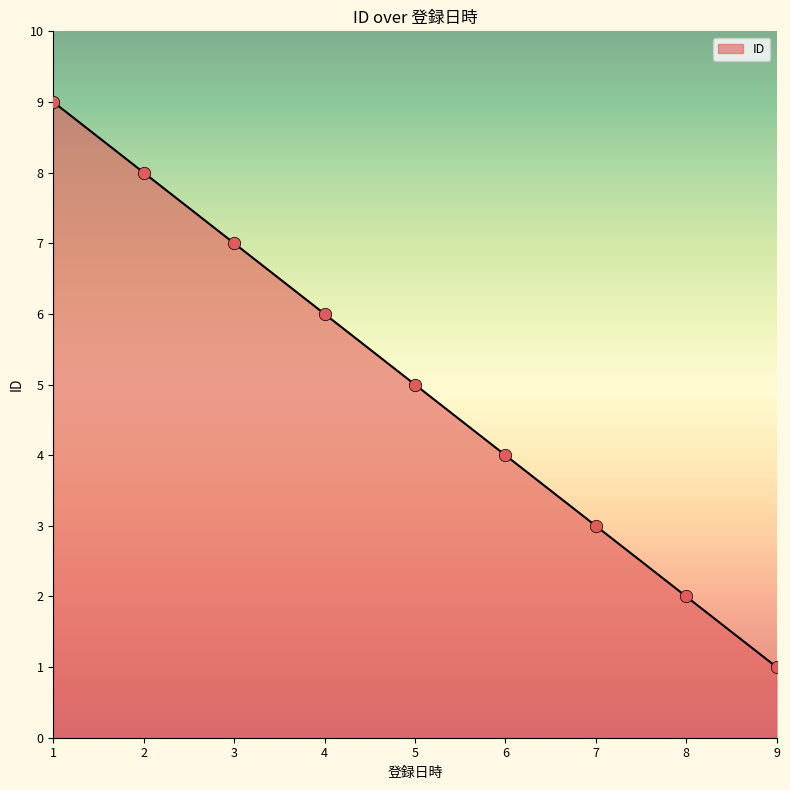

What is the ratio of the value at 5 to the value at 9?

5.0